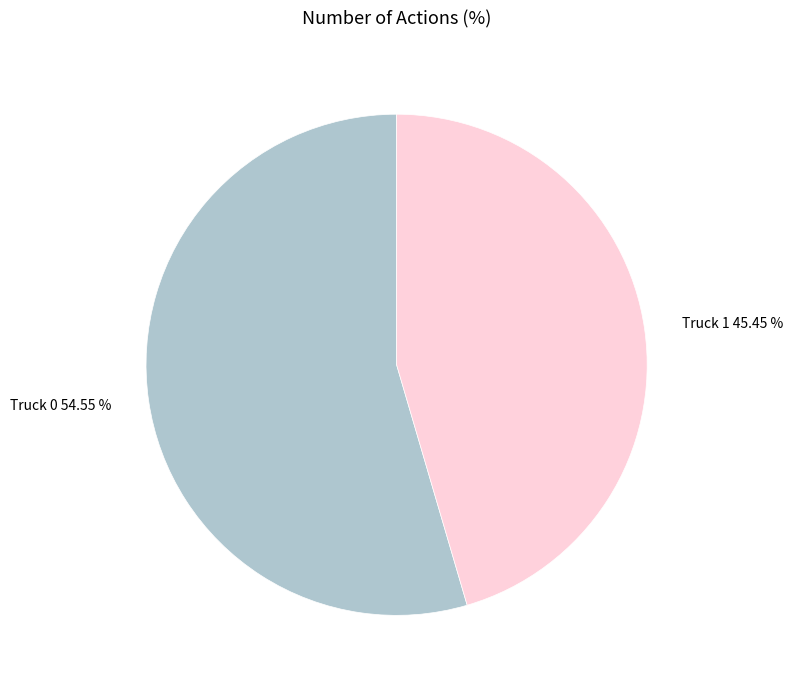

To the nearest percent, what is the combined percentage of Truck 0 and Truck 1?

100%